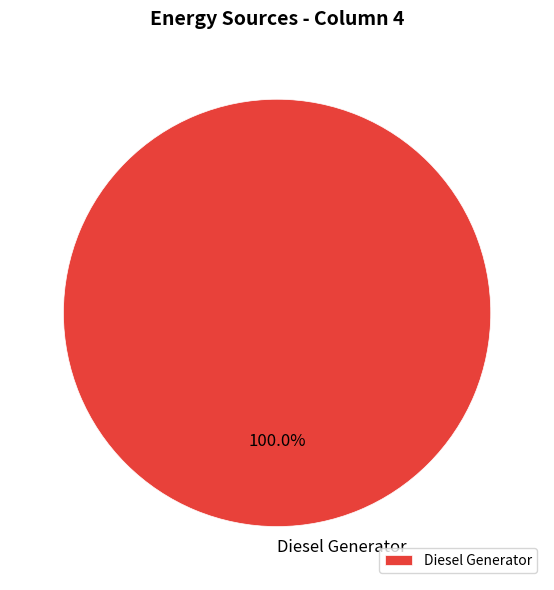

Rank the categories by value from highest to lowest.

Diesel Generator